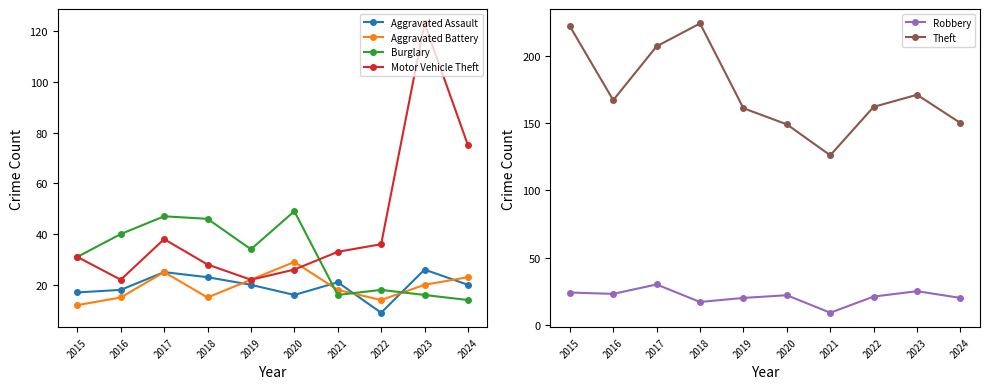

Rank the series at 2024 from lowest to highest value.

Burglary, Aggravated Assault, Robbery, Aggravated Battery, Motor Vehicle Theft, Theft